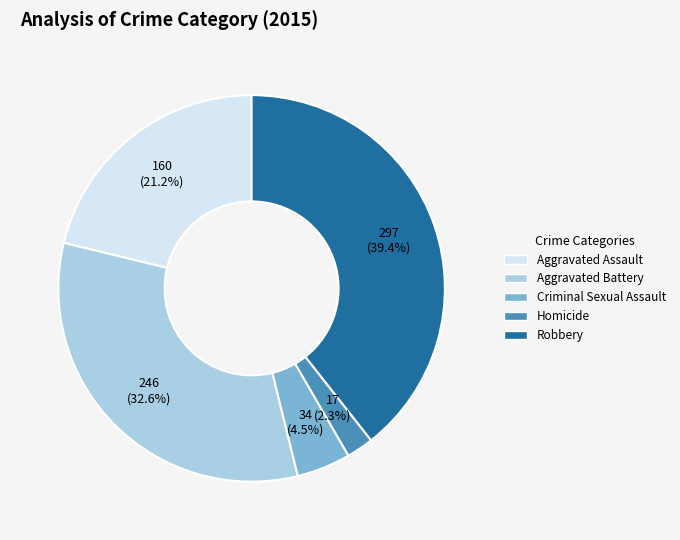

Approximately how many times larger is the value at Aggravated Battery compared to Aggravated Assault?

1.5